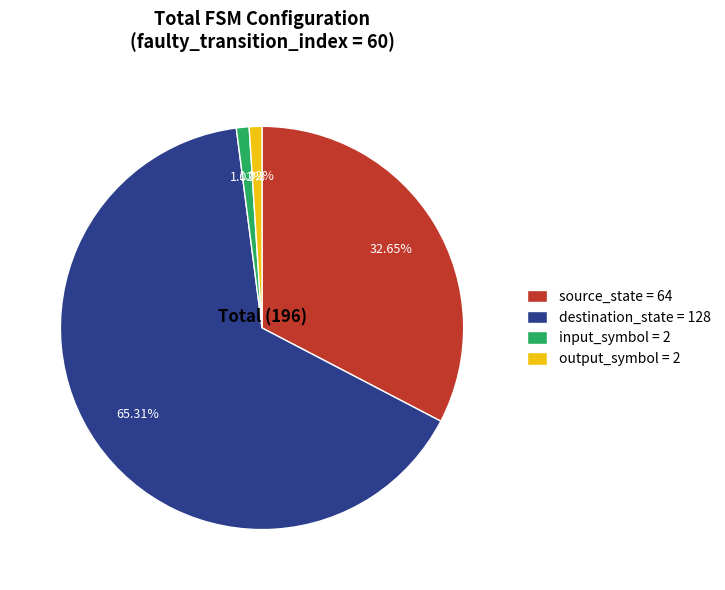

Count the number of slices in the pie.

4